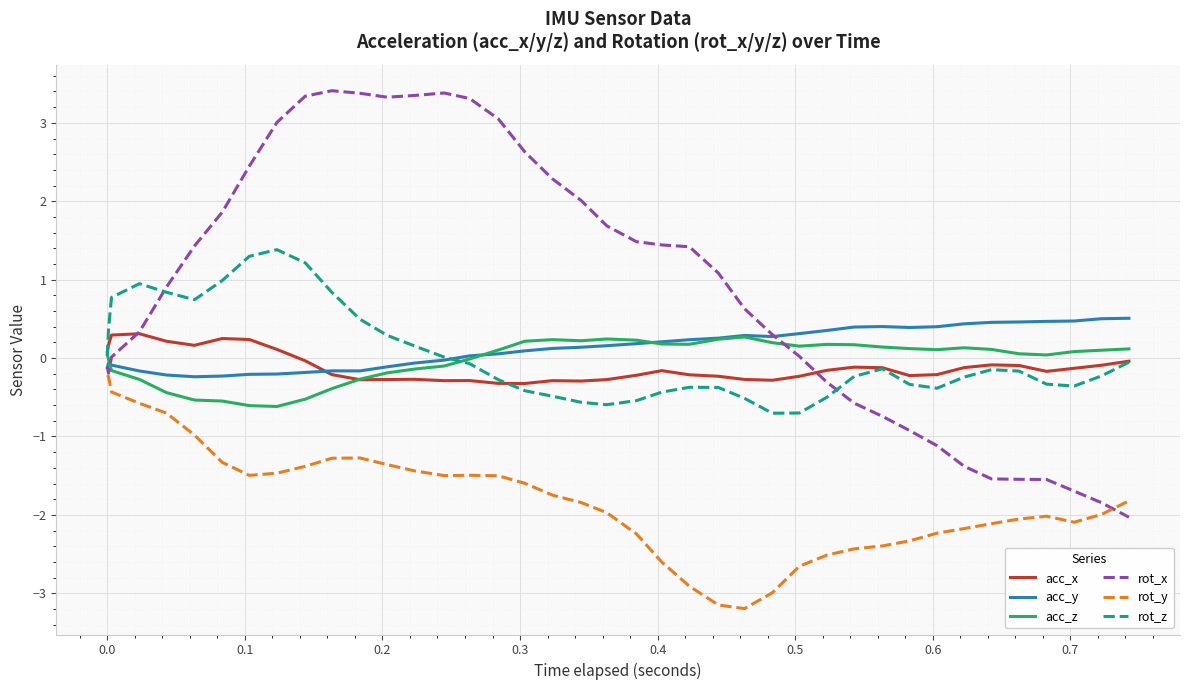

Which series has the largest total across all categories?

rot_x